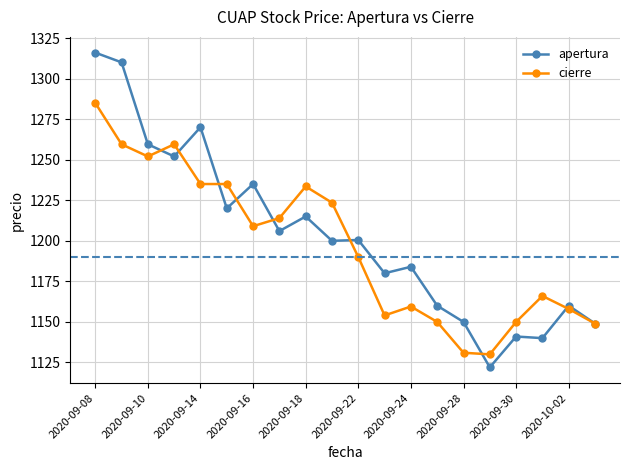

What is the value of the apertura point at the 20th from the left?

1149.0